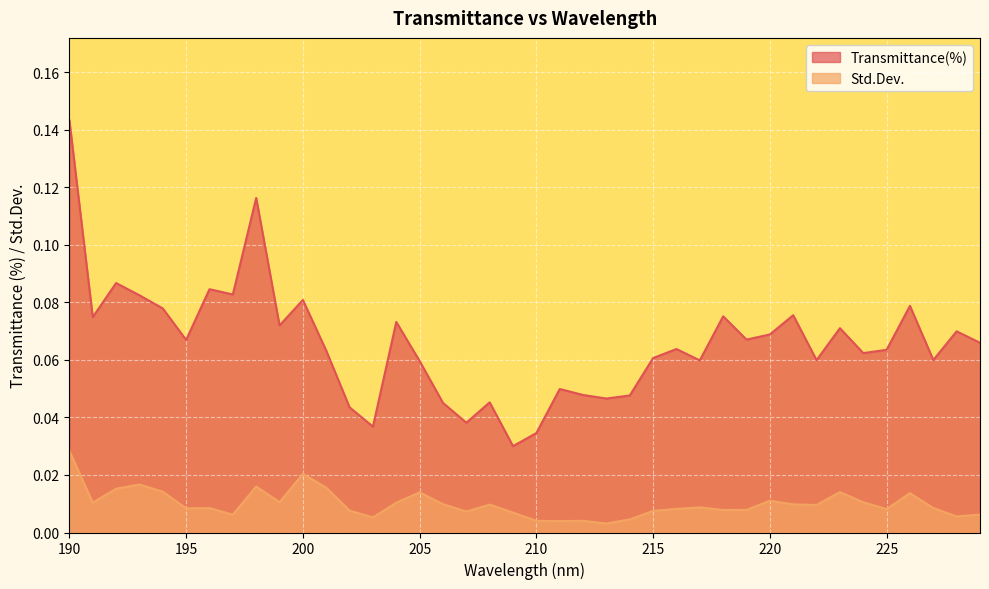

What is the greatest value displayed?

0.1